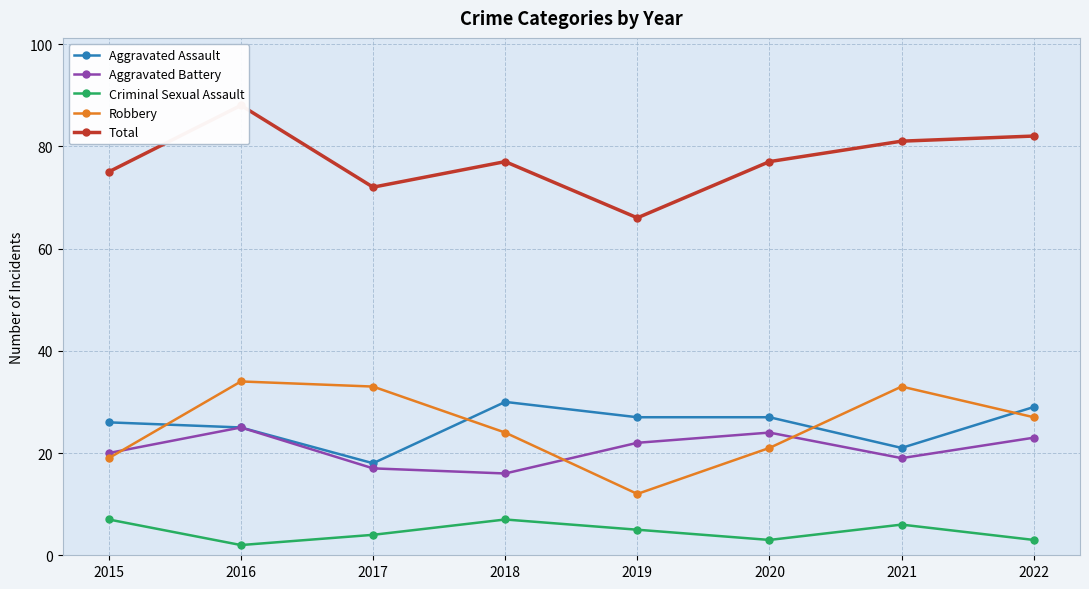

What is the value of the Aggravated Battery point at the 5th from the left?

22